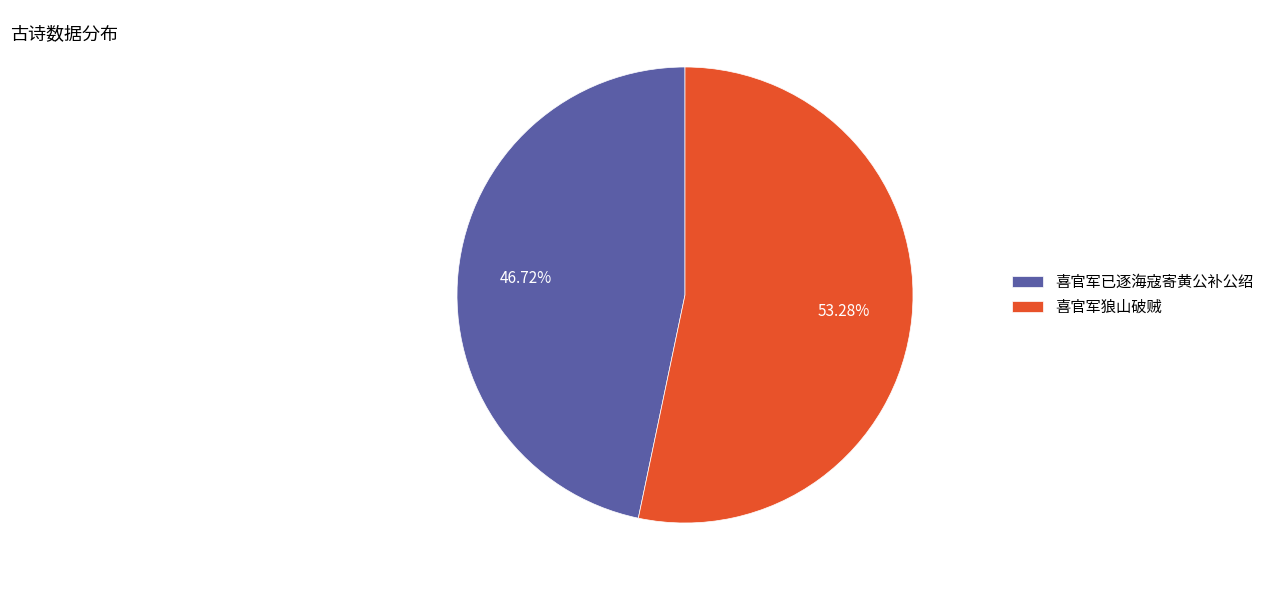

What is the largest slice in the pie chart?

喜官军狼山破贼